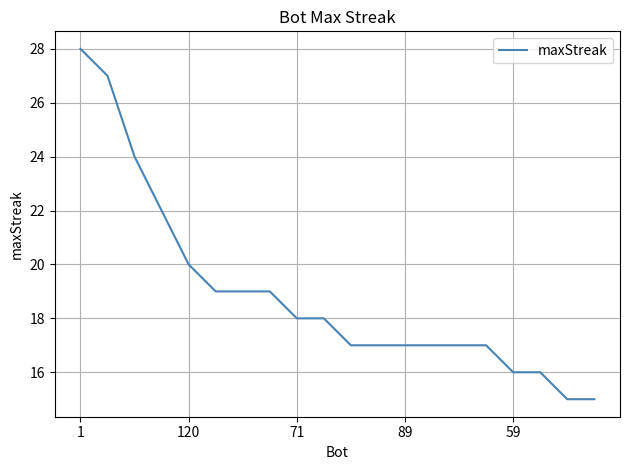

What is the smallest value displayed?

15